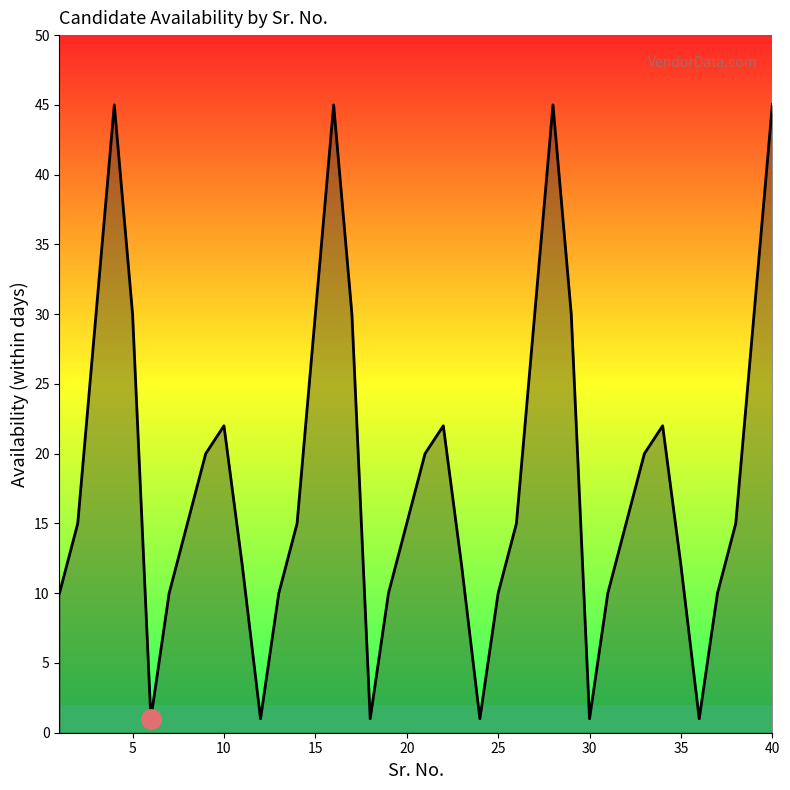

What is the maximum value shown in the chart?

45